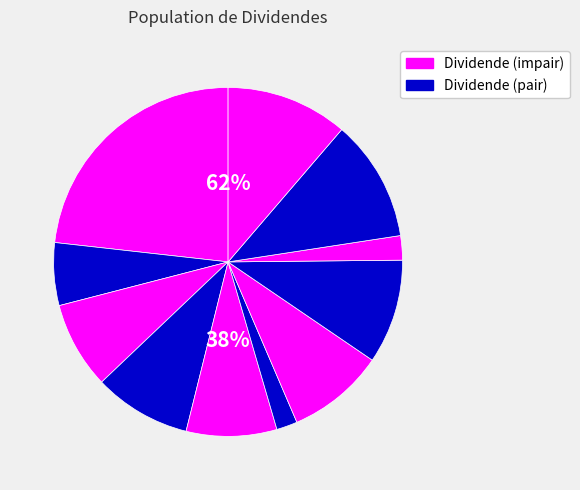

How many segments does this pie chart have?

11